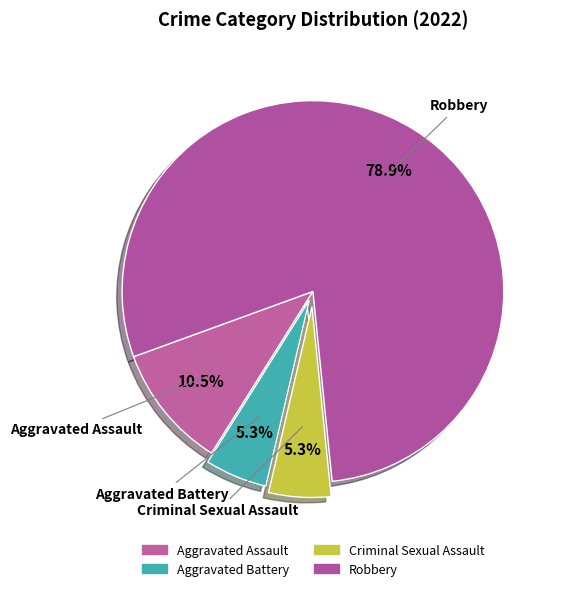

How many slices are in this pie chart?

4